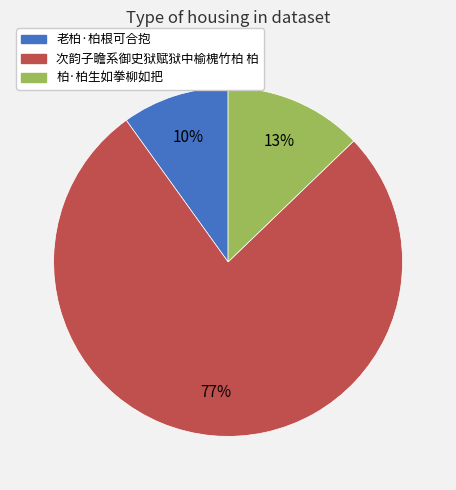

Do 老柏·柏根可合抱 and 次韵子瞻系御史狱赋狱中榆槐竹柏 柏 together represent more than half of the pie?

Yes